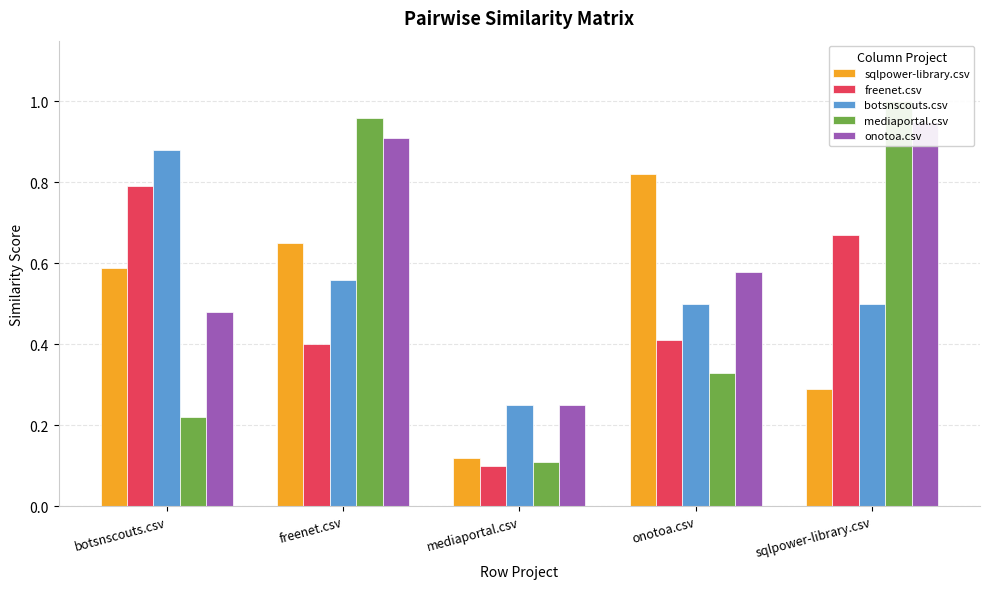

Reading left to right, transcribe all the data shown in this chart.

sqlpower-library.csv: 0.6	0.7	0.1	0.8	0.3
freenet.csv: 0.8	0.4	0.1	0.4	0.7
botsnscouts.csv: 0.9	0.6	0.2	0.5	0.5
mediaportal.csv: 0.2	1.0	0.1	0.3	1.0
onotoa.csv: 0.5	0.9	0.2	0.6	0.9